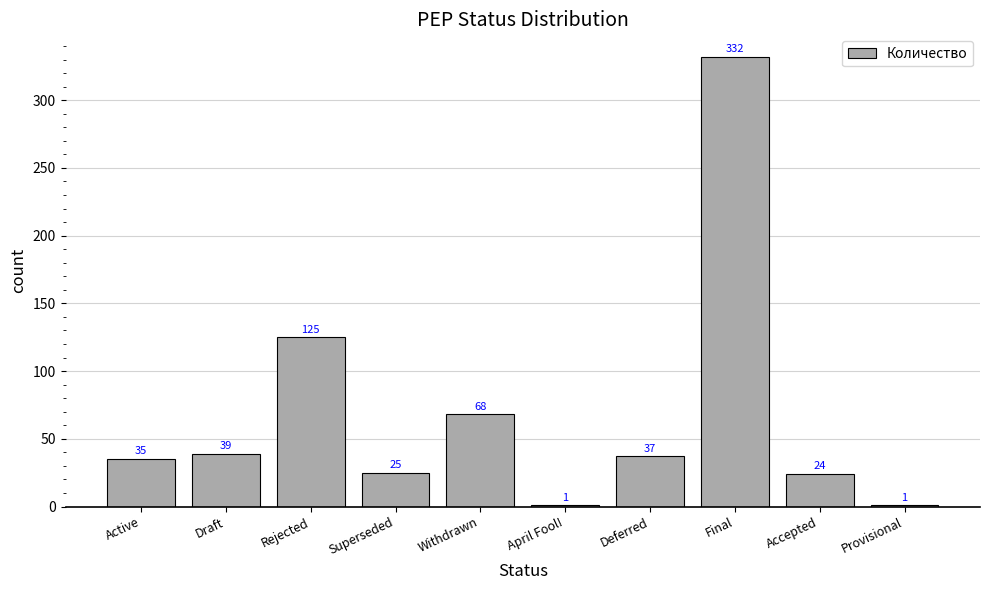

Read the value at Superseded, to the nearest 5.

25